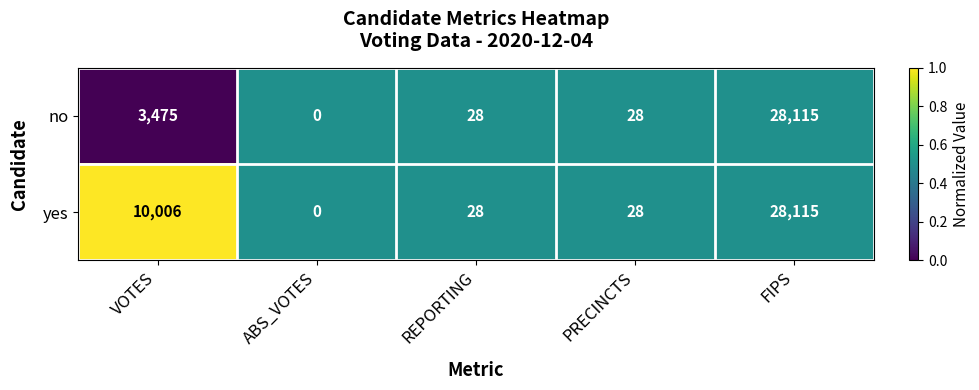

How many distinct data groups are displayed?

2